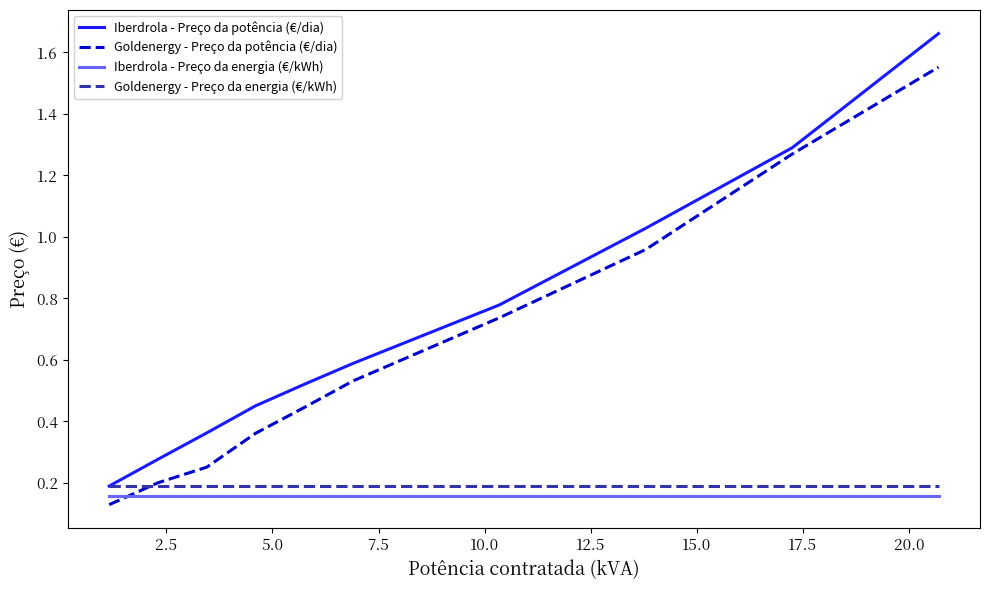

Which series has the widest spread of values?

Iberdrola - Preço da potência (€/dia)